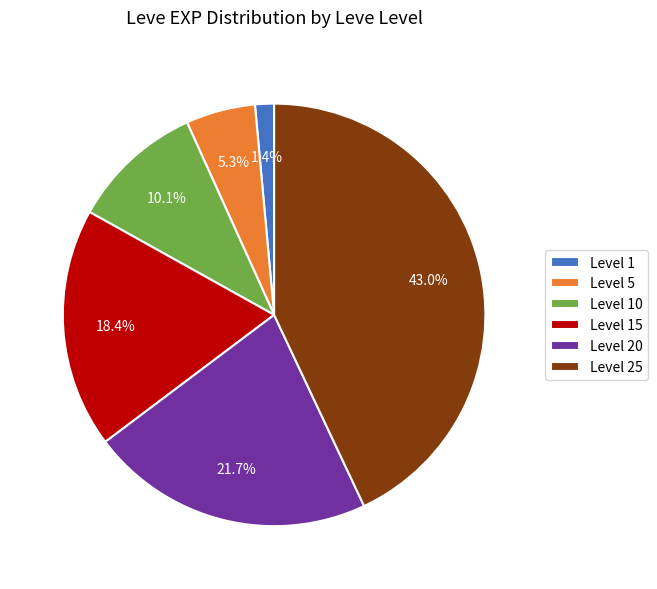

How many slices are in this pie chart?

6